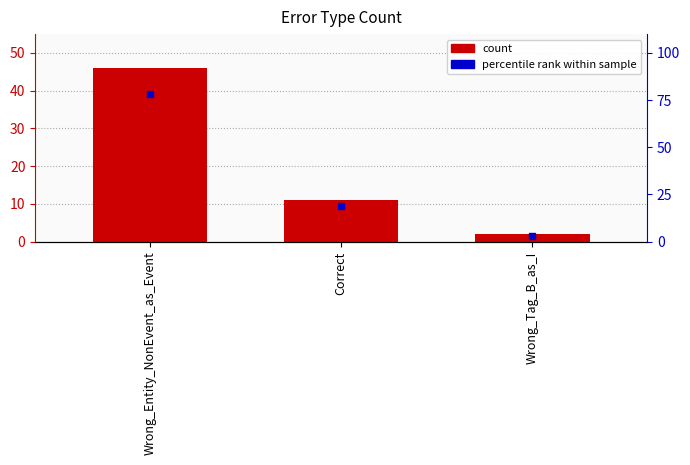

Which series has the largest Y range (max minus min)?

percentile rank within sample